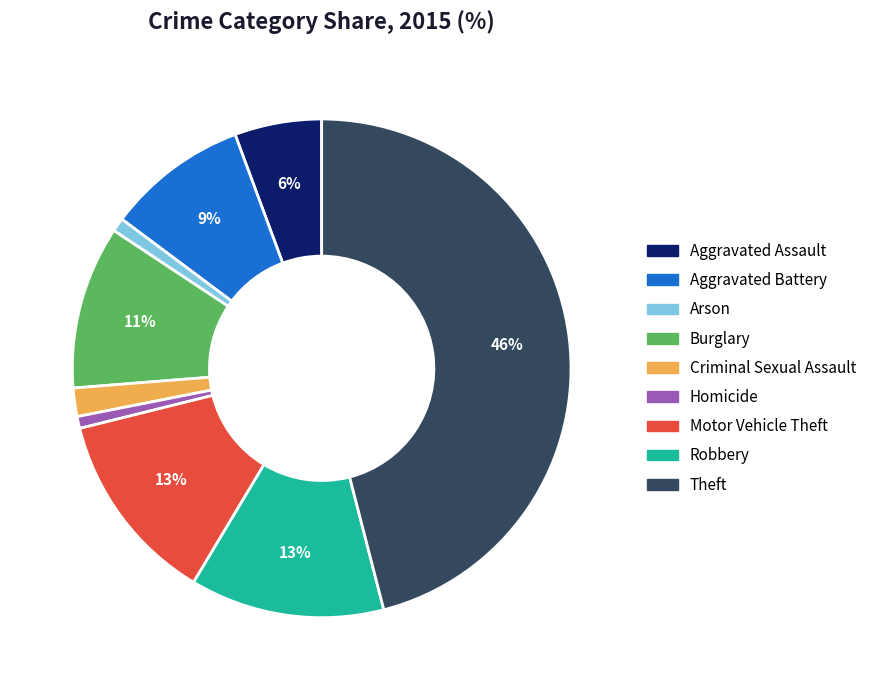

Which slice is the largest?

Theft